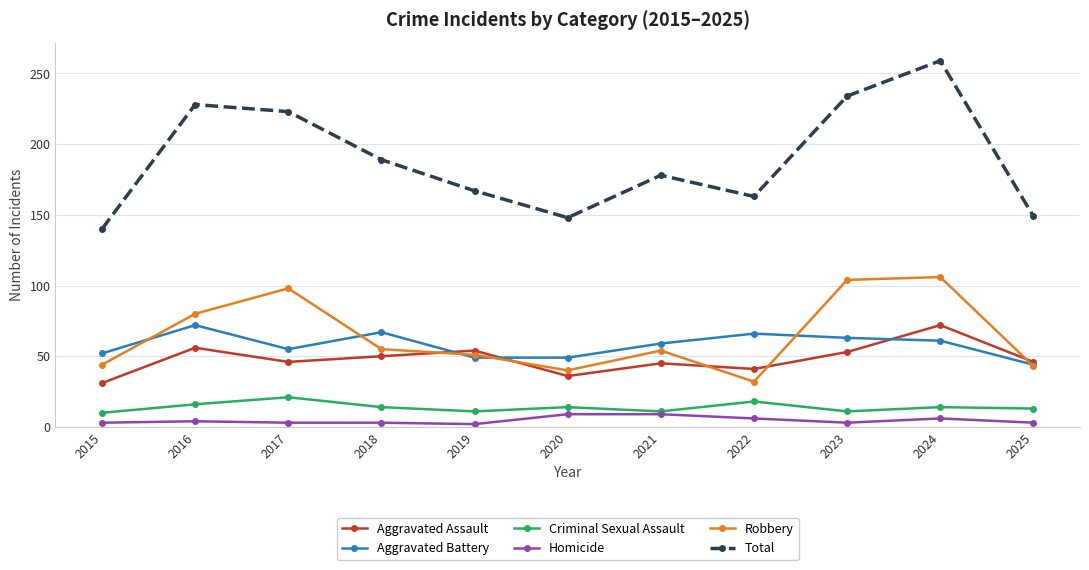

At how many categories does at least one series exceed 194?

4